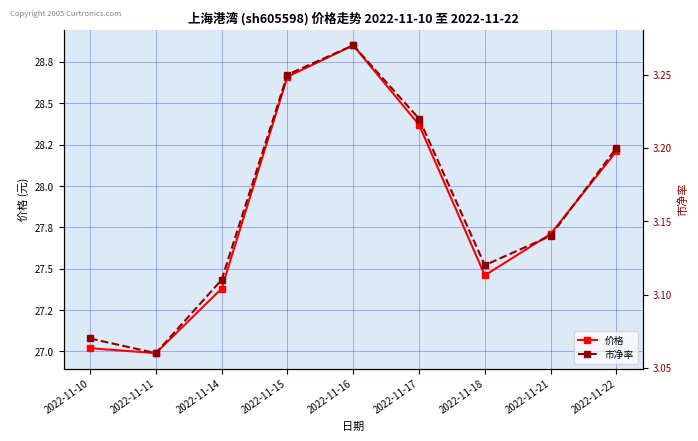

The value of 价格 at 2022-11-21 is 47.2. True or false?

False